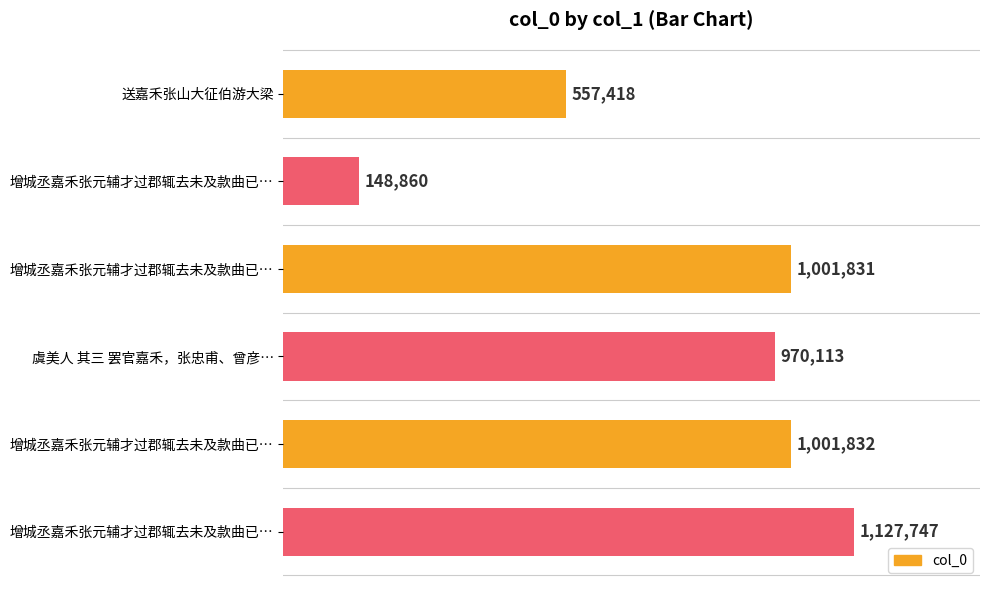

What is the smallest value displayed?

148860